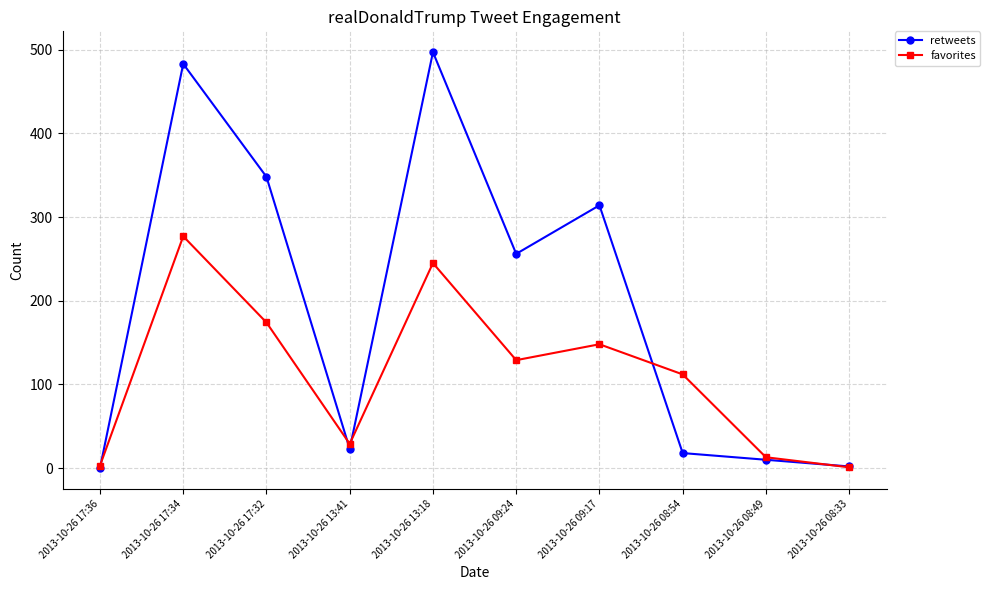

The value of retweets at 2013-10-26 17:32 is 348. True or false?

True